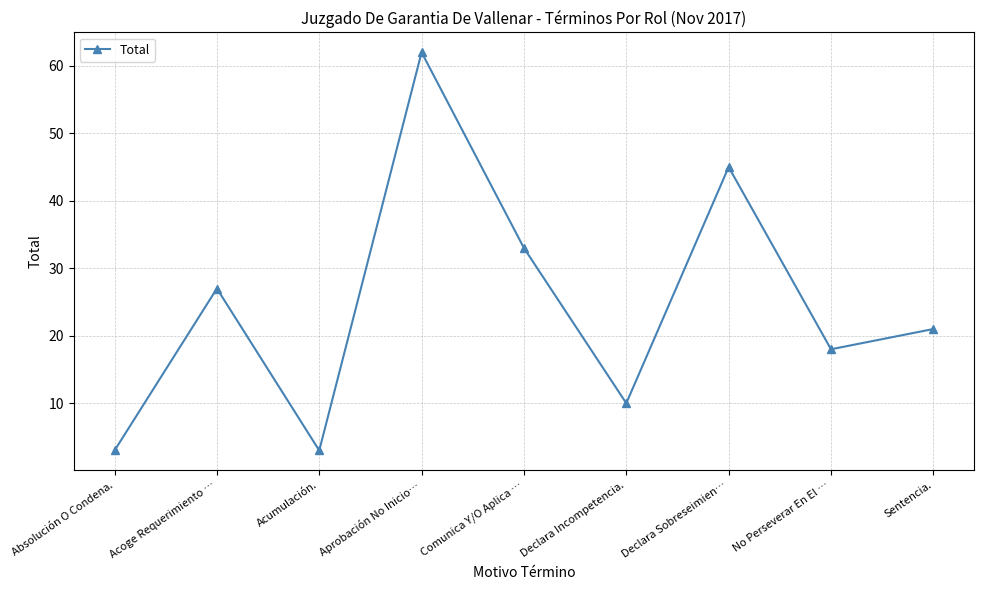

What is the maximum value shown in the chart?

62